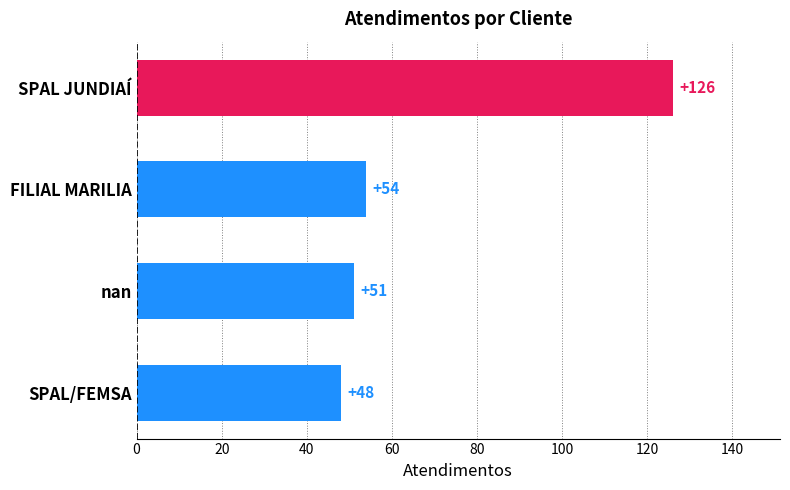

Reading bottom to top, extract all data points from this chart.

48	51	54	126